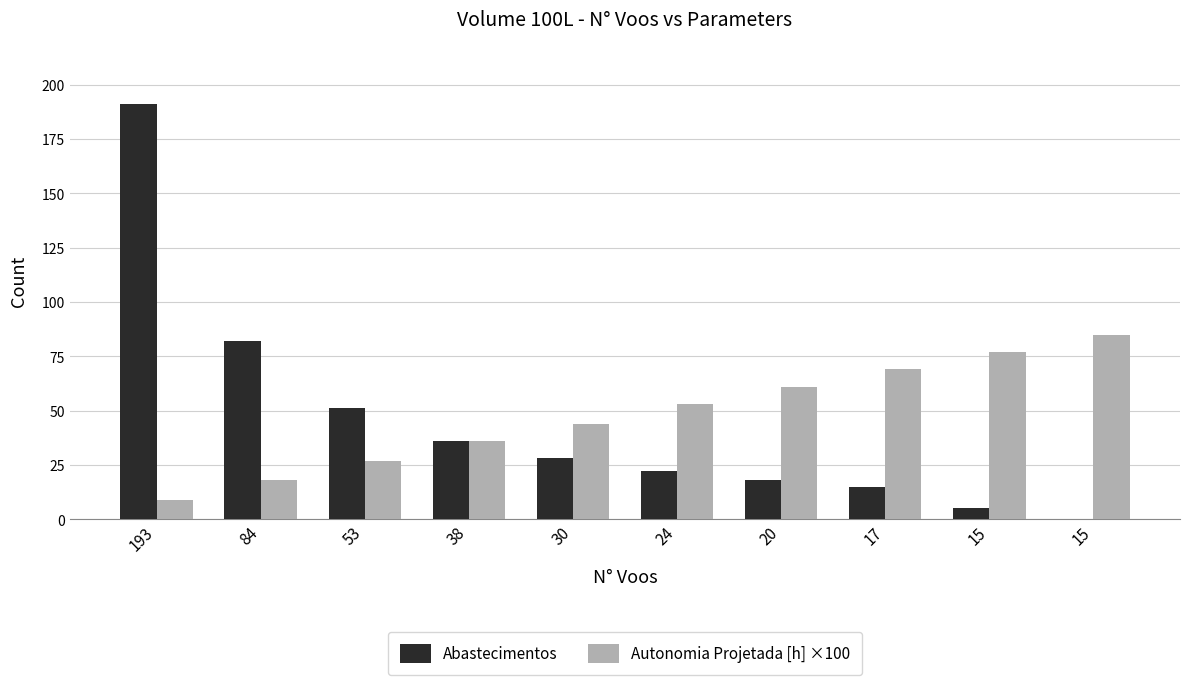

Reading left to right, extract all data points from this chart.

Abastecimentos: 193=191	84=82	53=51	38=36	30=28	24=22	20=18	17=15	15=5	15=0
Autonomia Projetada [h] ×100: 193=9	84=18	53=27	38=36	30=44	24=53	20=61	17=69	15=77	15=85